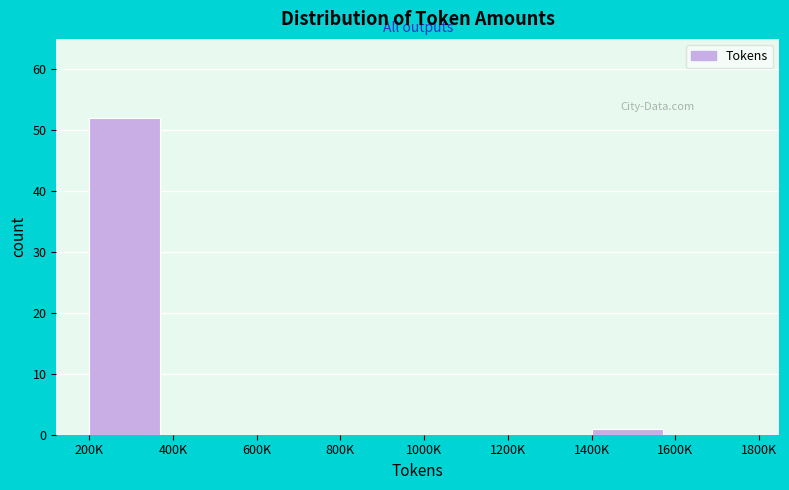

Reading left to right, extract all data points from this chart.

200K=52	400K=0	600K=0	800K=0	1000K=0	1200K=0	1400K=1	1600K=0